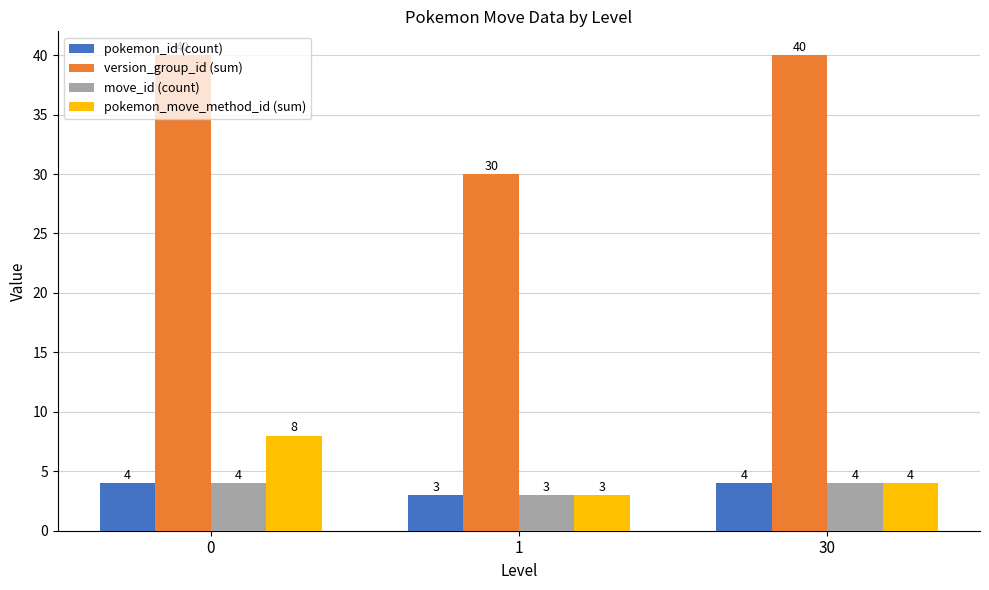

Count the number of data series in this chart.

4